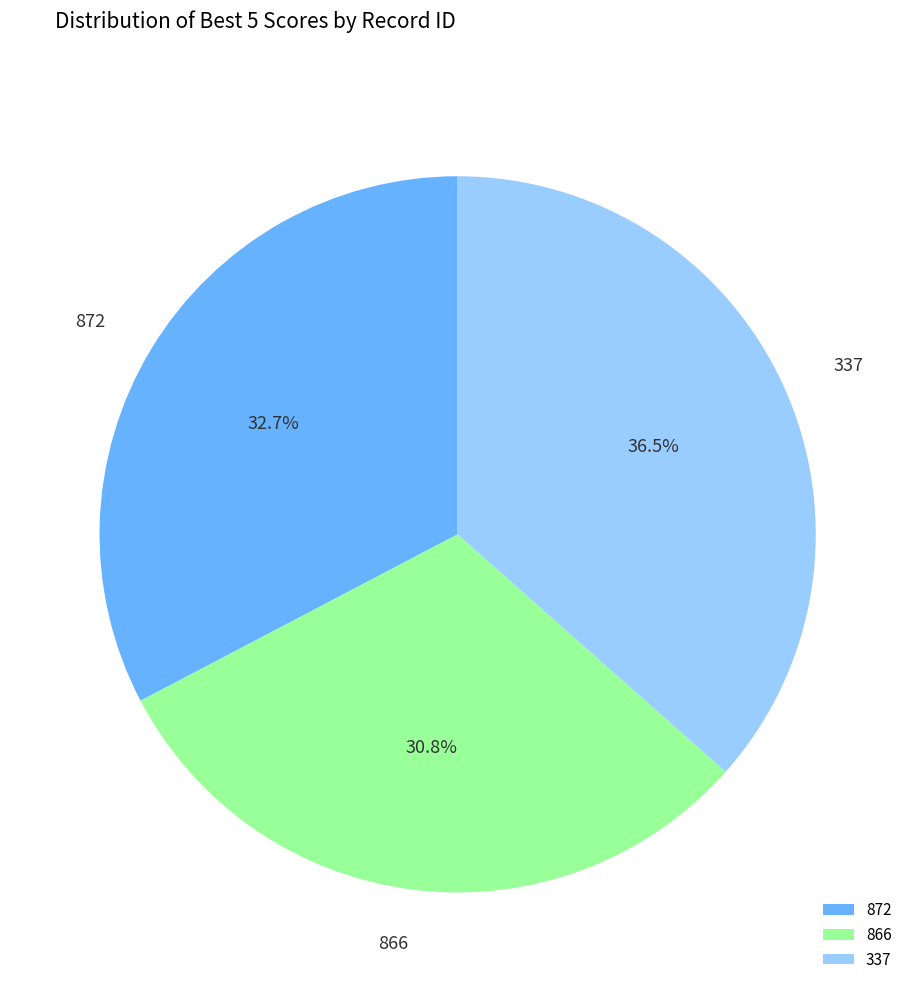

What percentage do 872 and 866 together represent?

63.5%